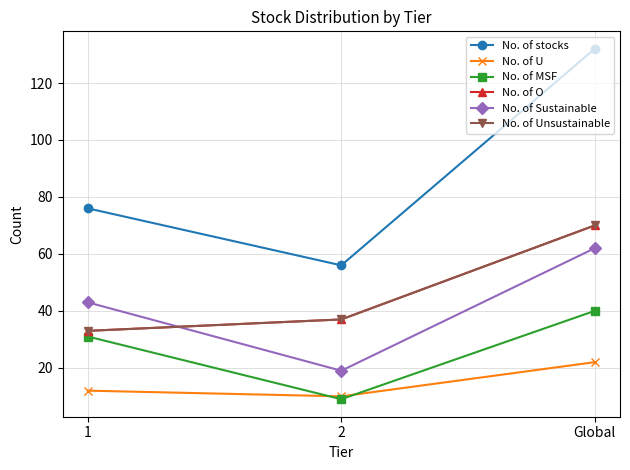

What is the difference between the highest and lowest values at Global?

110